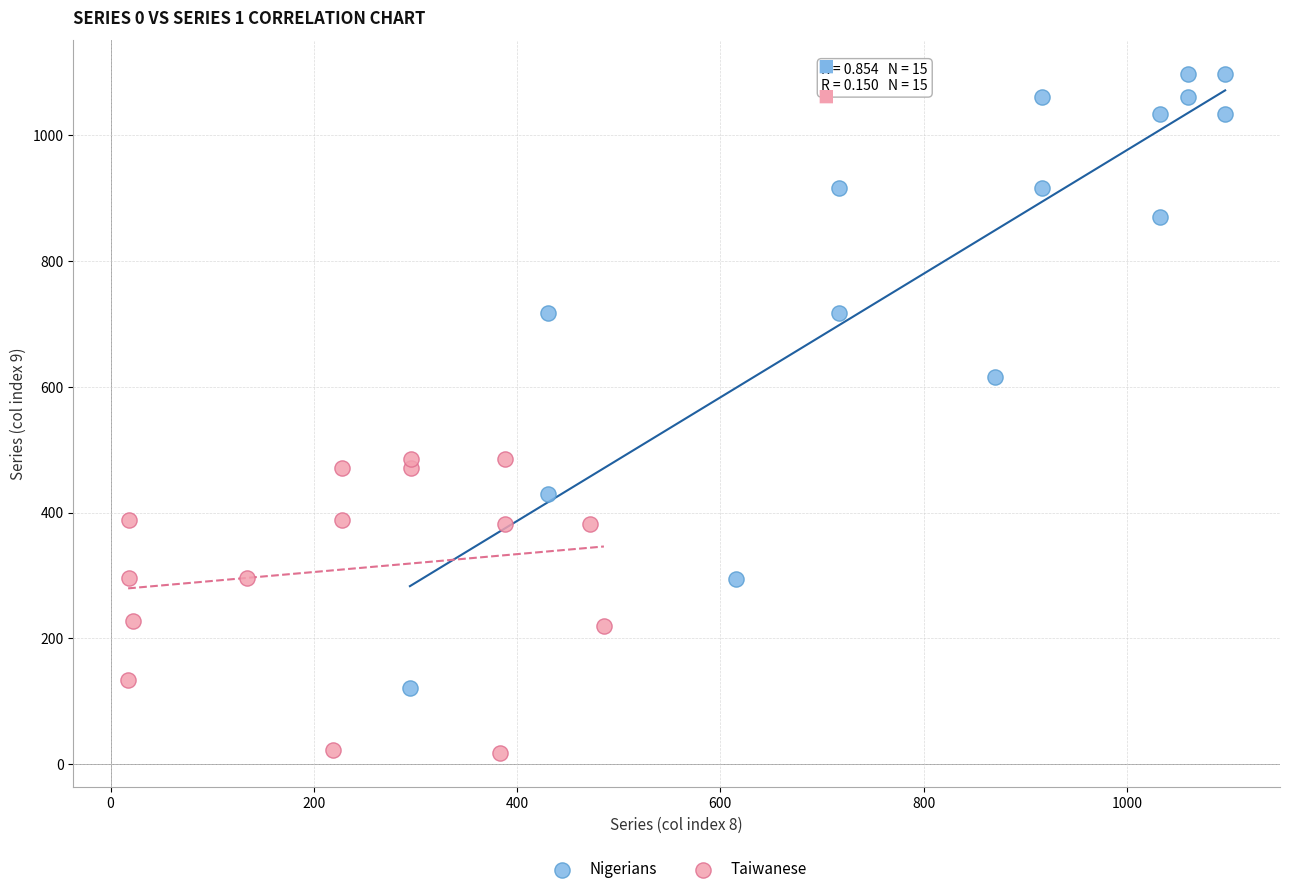

Which series has the widest spread of Y values?

Nigerians